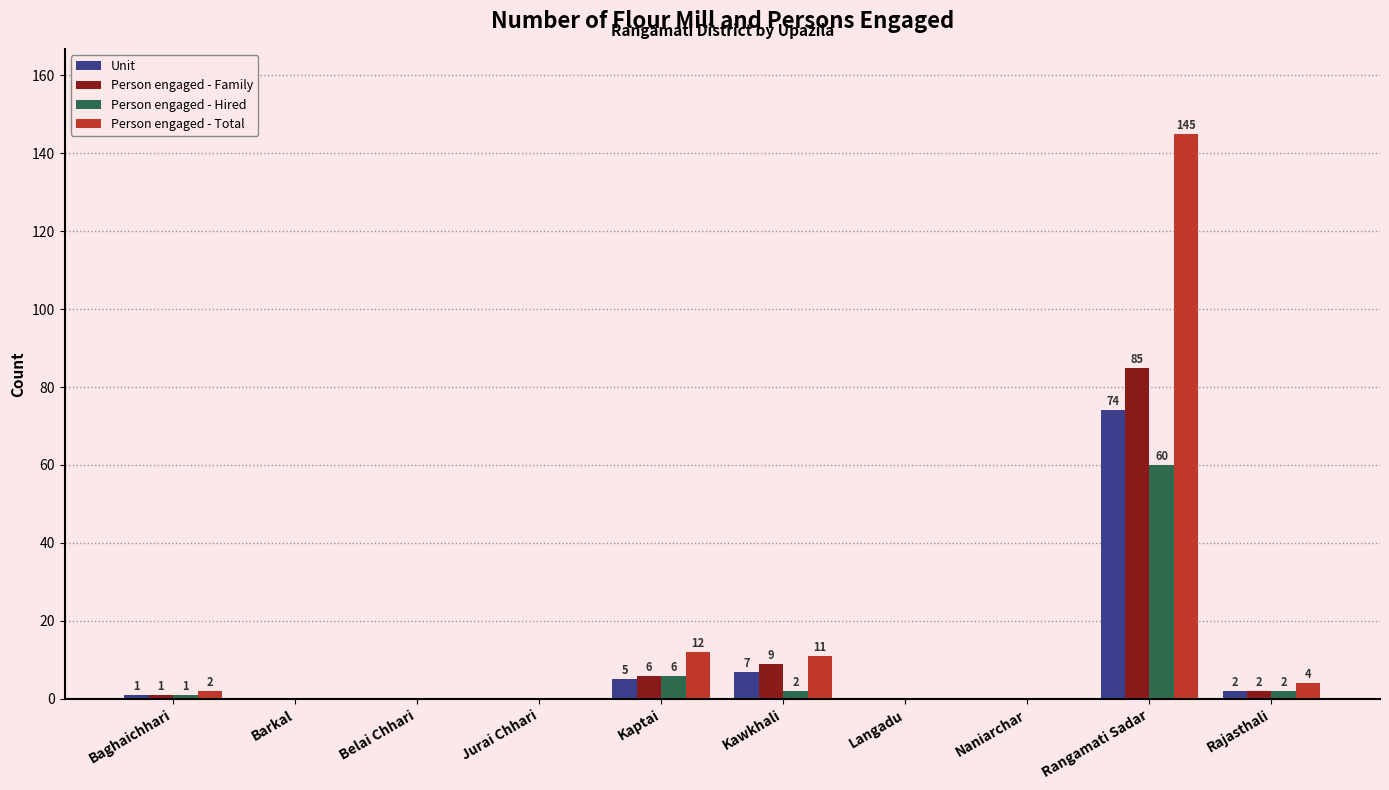

What is the average value of the Unit series?

9